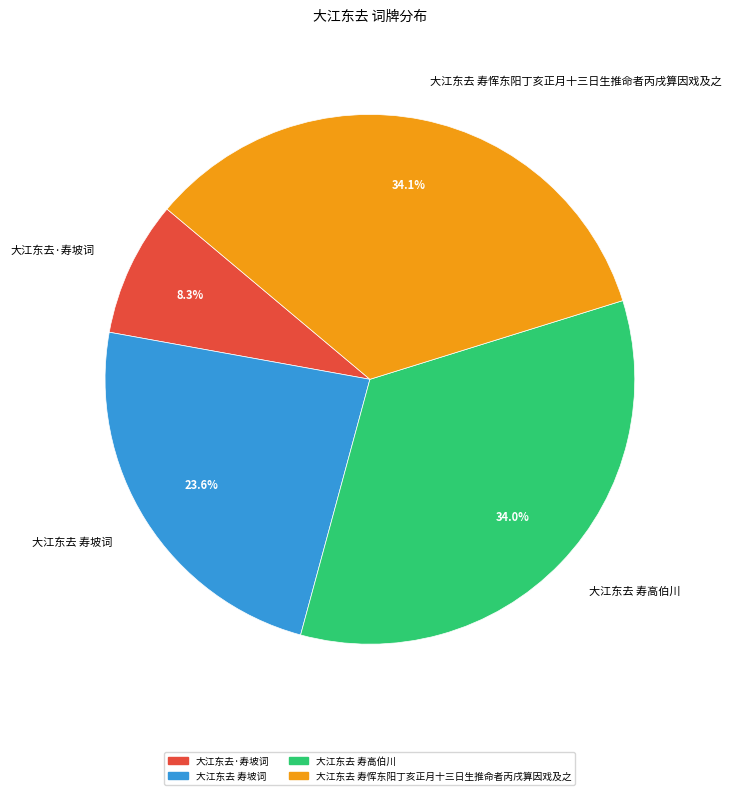

To the nearest percent, what is the difference between the largest and smallest slice percentages?

26%